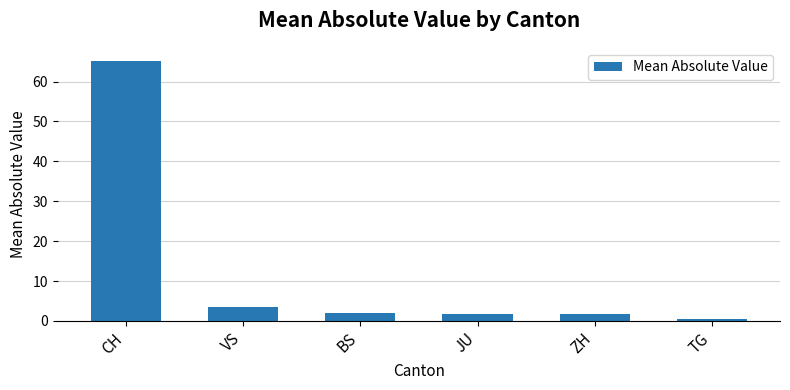

Which label corresponds to the largest value in the chart?

CH